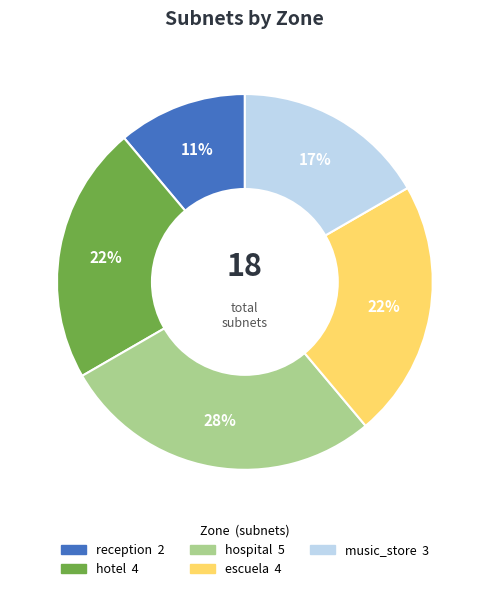

Which slice is the largest?

hospital